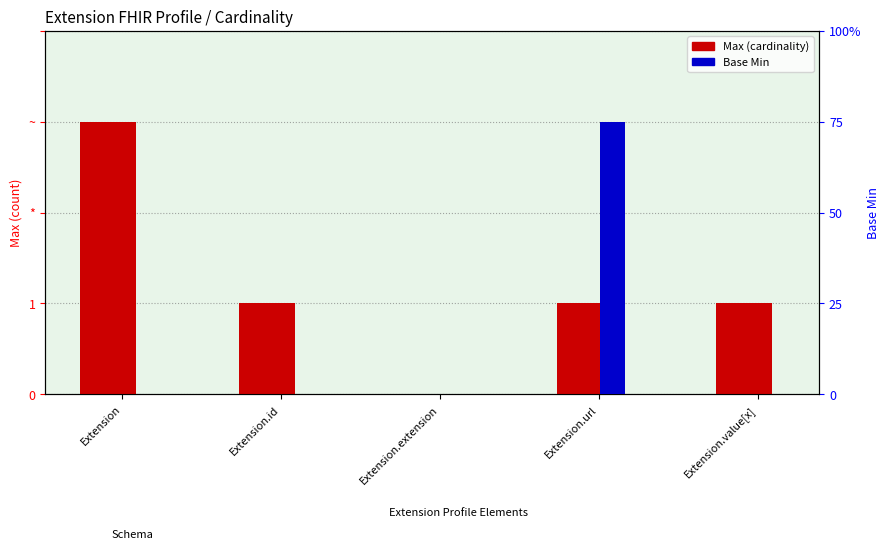

What is the label of the 2nd bar from the left?

Extension.id